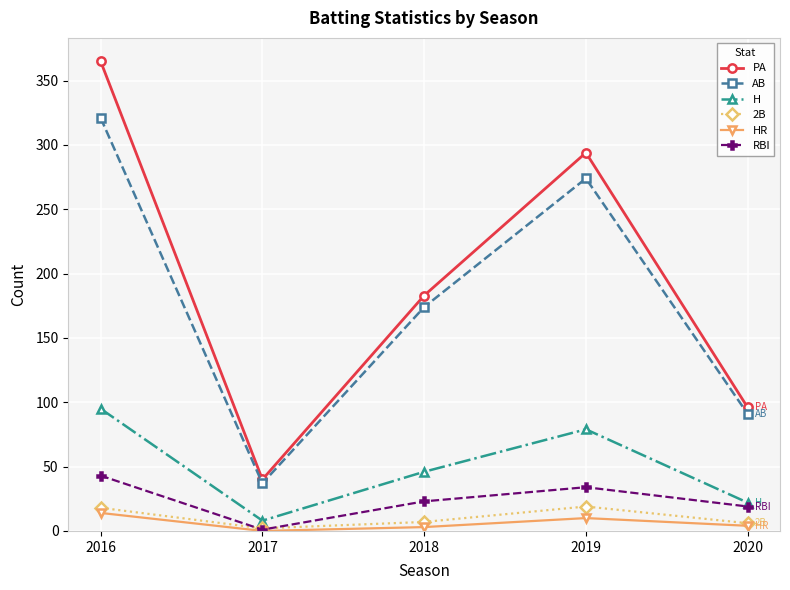

True or false: H and PA cross at least once.

False